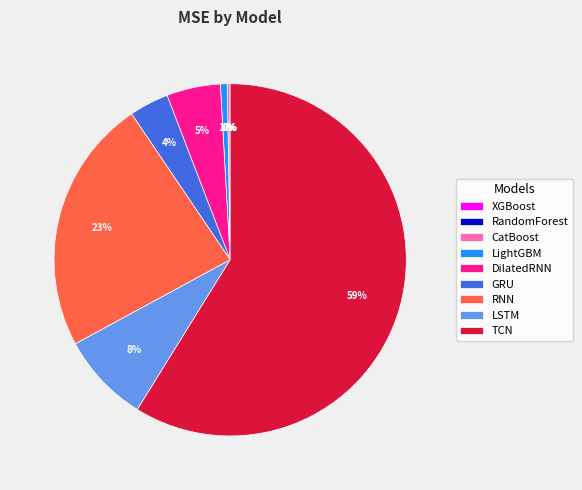

Is it true that GRU is 9% of the pie?

False